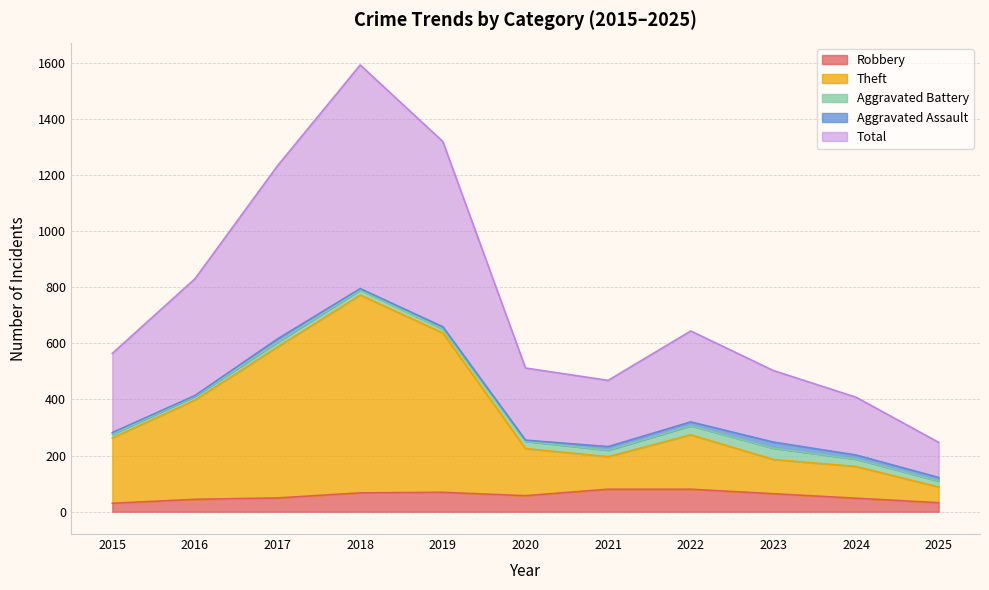

Does the chart have visible grid lines?

Yes